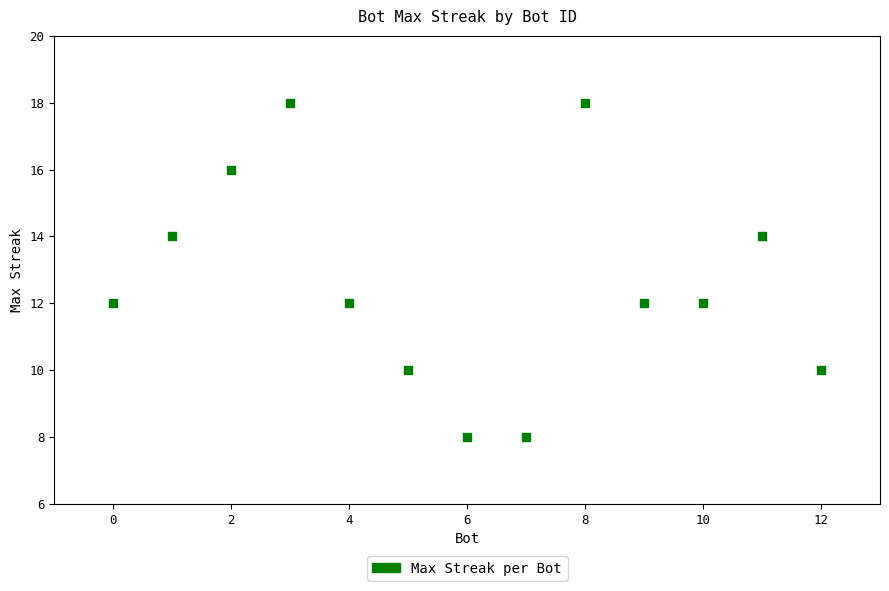

What is the range of Y values (max minus min)?

10